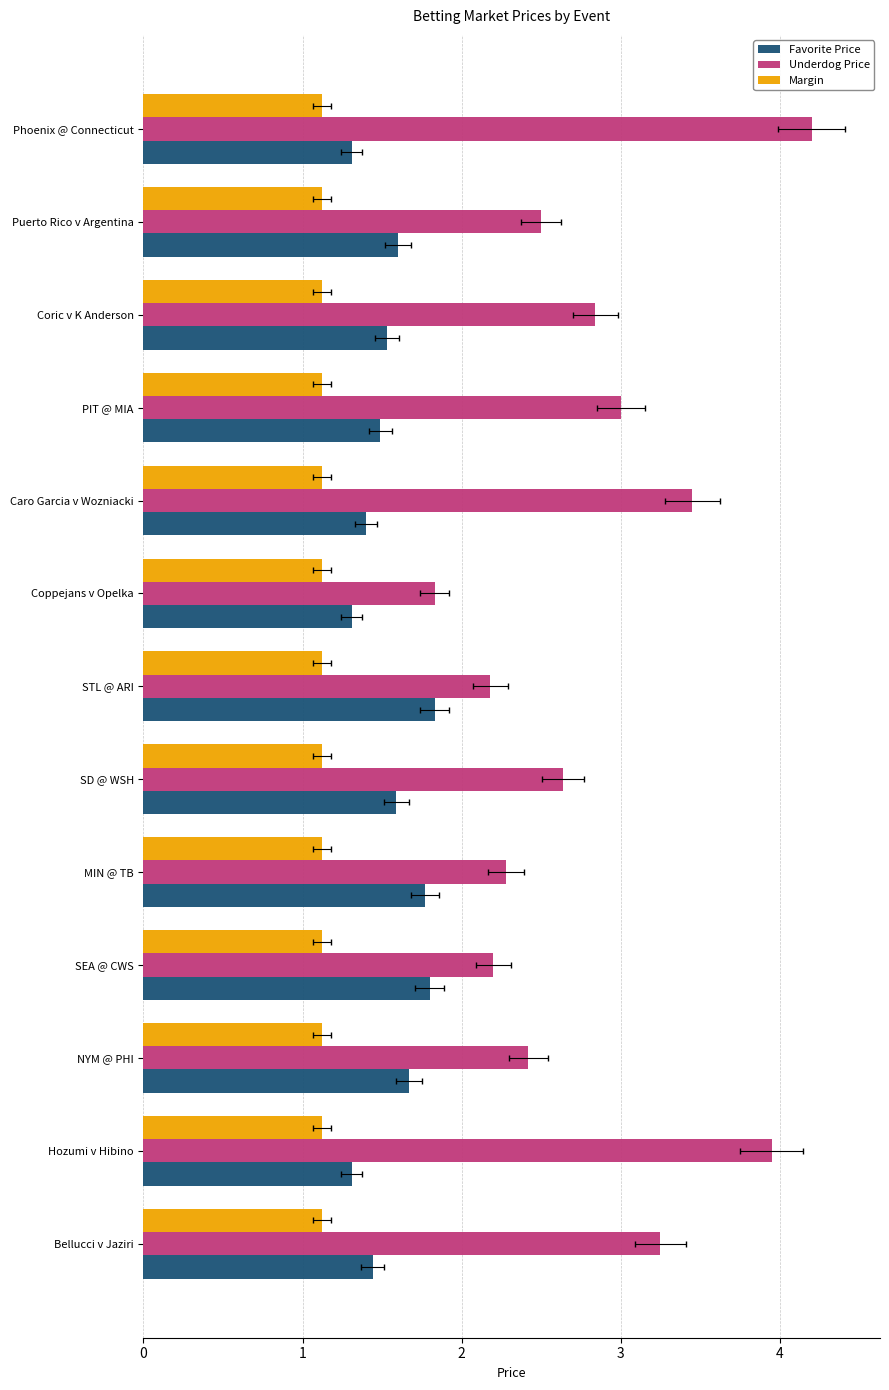

What is the total value across all series at Phoenix @ Connecticut?

6.6